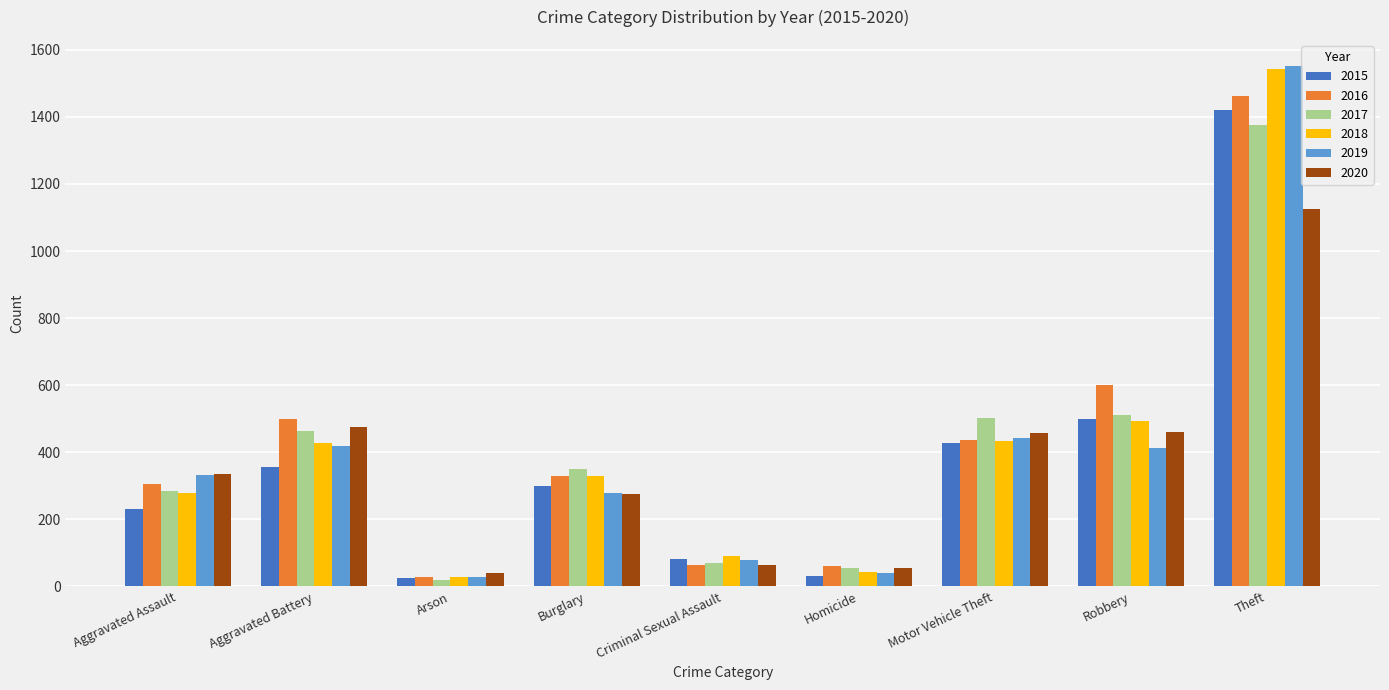

What is the value of the 2017 bar at the 1st from the left?

284